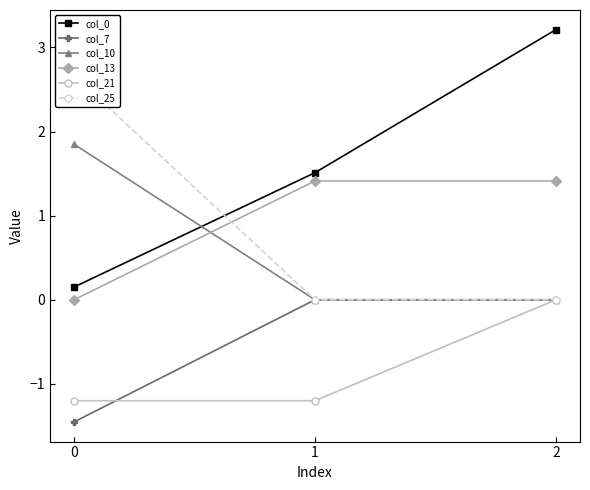

Is it true that col_10 equals 0.0 at 1?

True